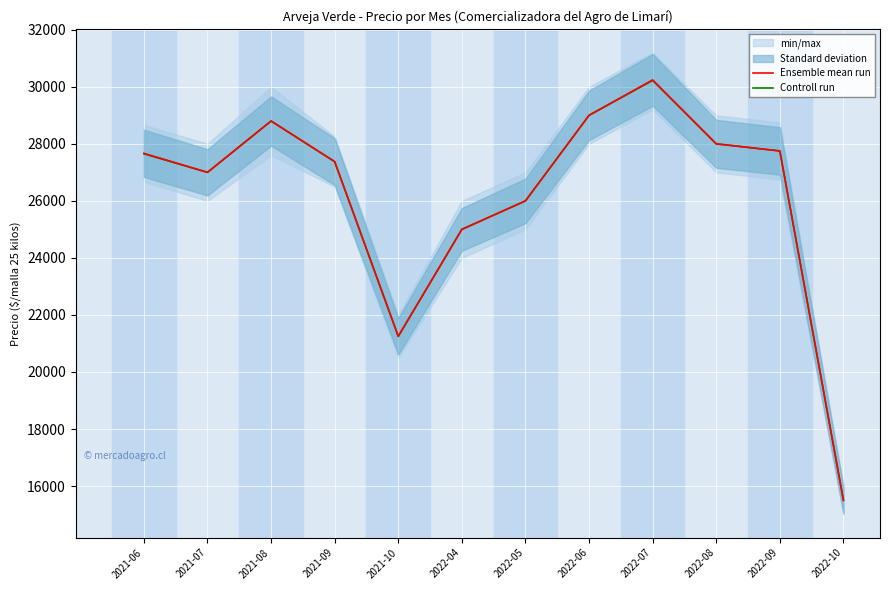

Reading left to right, list all the values displayed in this chart.

Ensemble mean run: 27666	27000	28800	27375	21250	25000	26000	29000	30241	28000	27750	15500
Controll run: 27650	27000	28800	27375	21250	25000	26000	29000	30225	28000	27750	15500